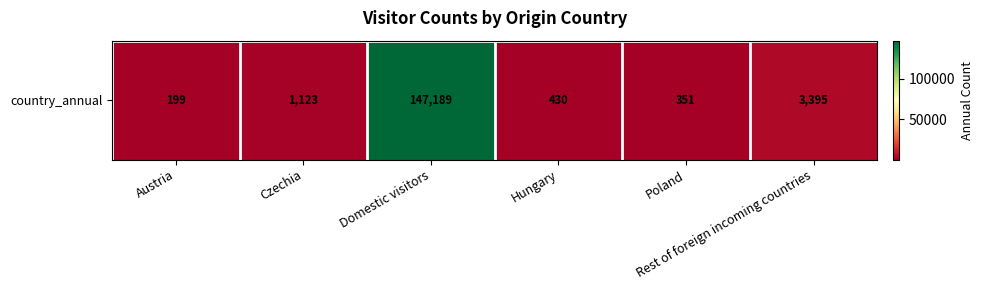

What is the sum of the values at Poland and Hungary?

781